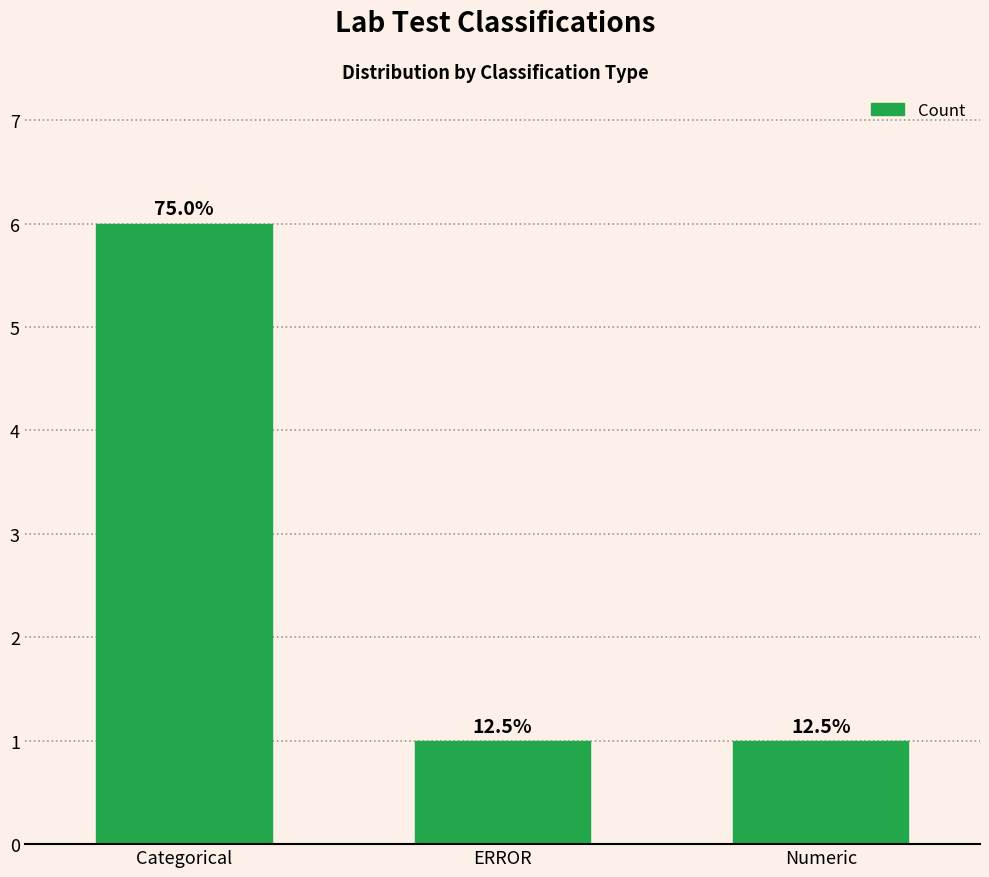

What is the ratio of the value at ERROR to the value at Numeric?

1.0